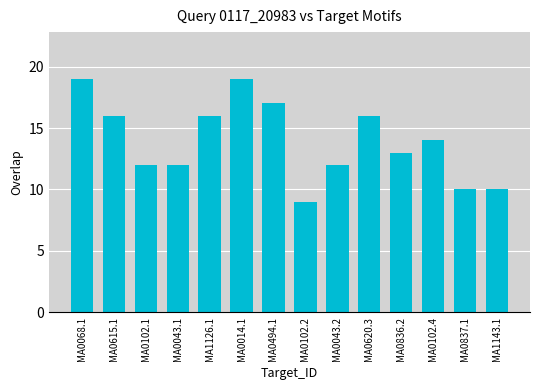

What is the value of the 5th bar from the left?

16